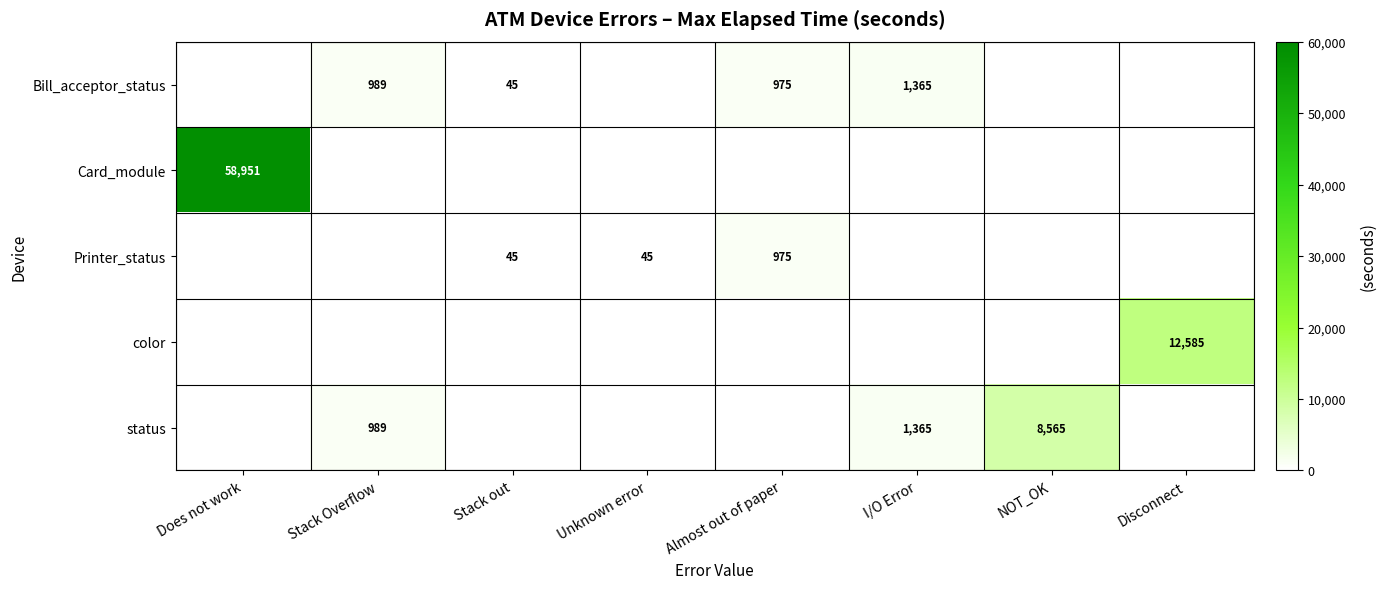

True or false: status has a value of 453 at Stack Overflow.

False